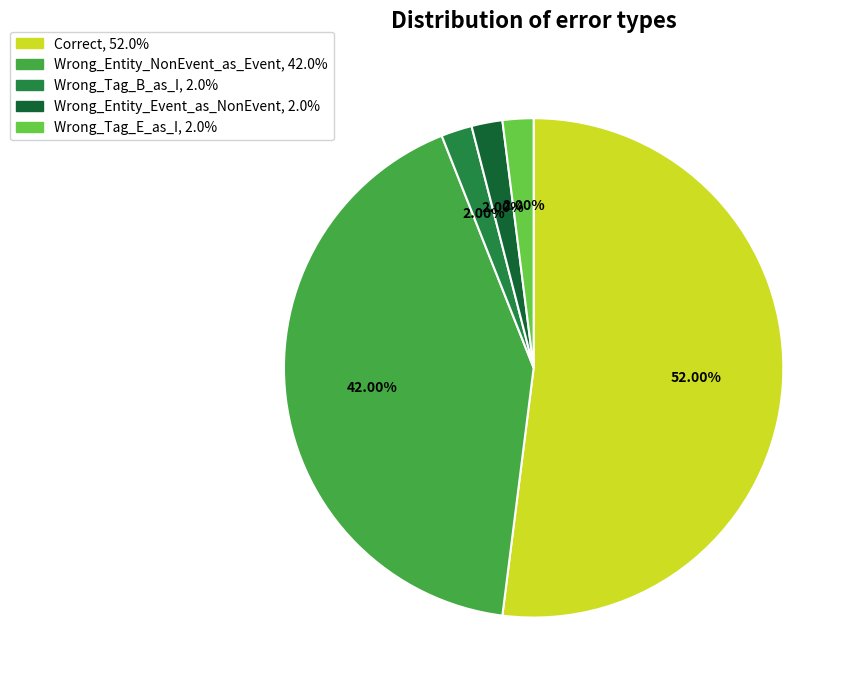

True or false: Wrong_Tag_E_as_I accounts for 2% of the total.

True